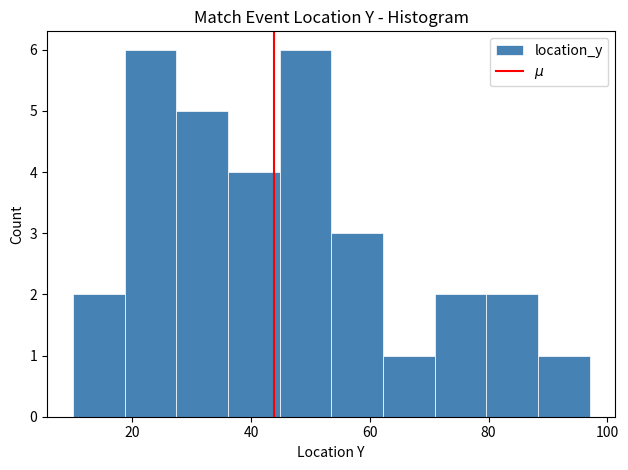

What is the height of the bar covering 62 to 70 on the x-axis? Neither the bar edges nor the heights are printed on the chart, so give them approximately, as read against the axes.

1